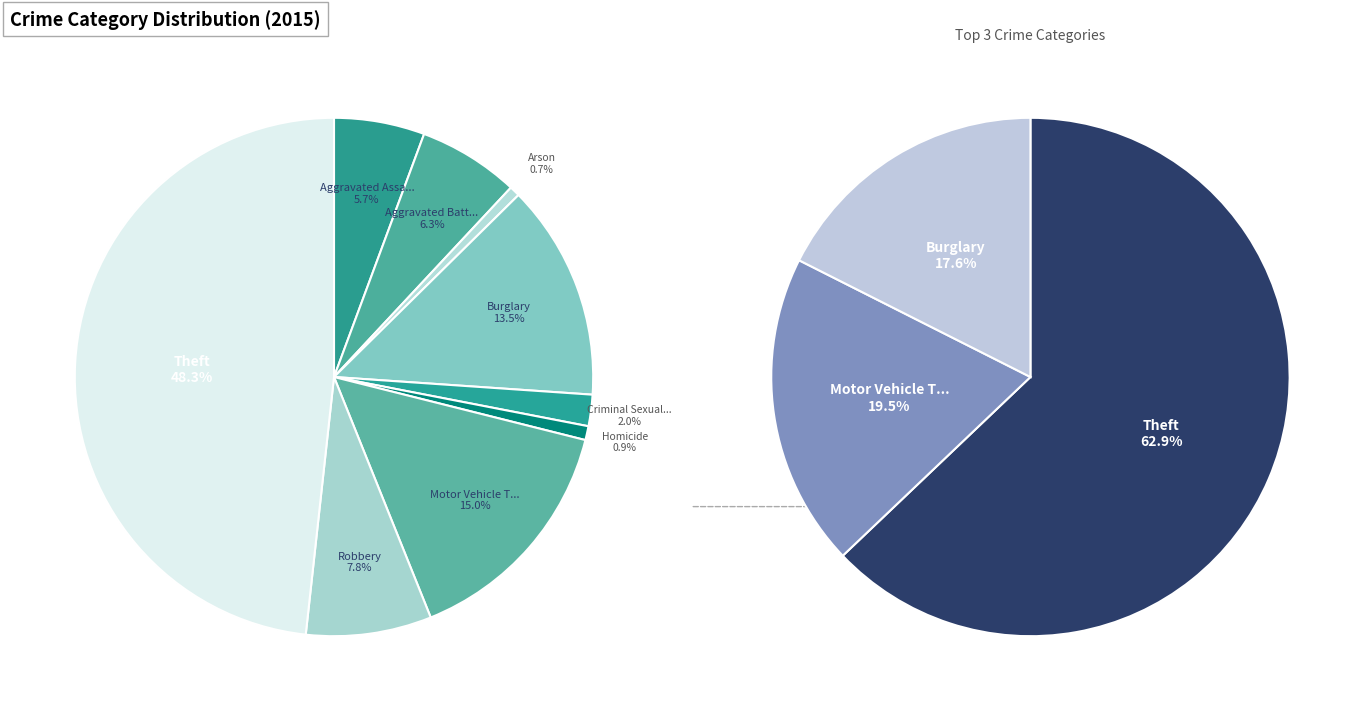

Is there any slice that represents more than half of the pie?

No